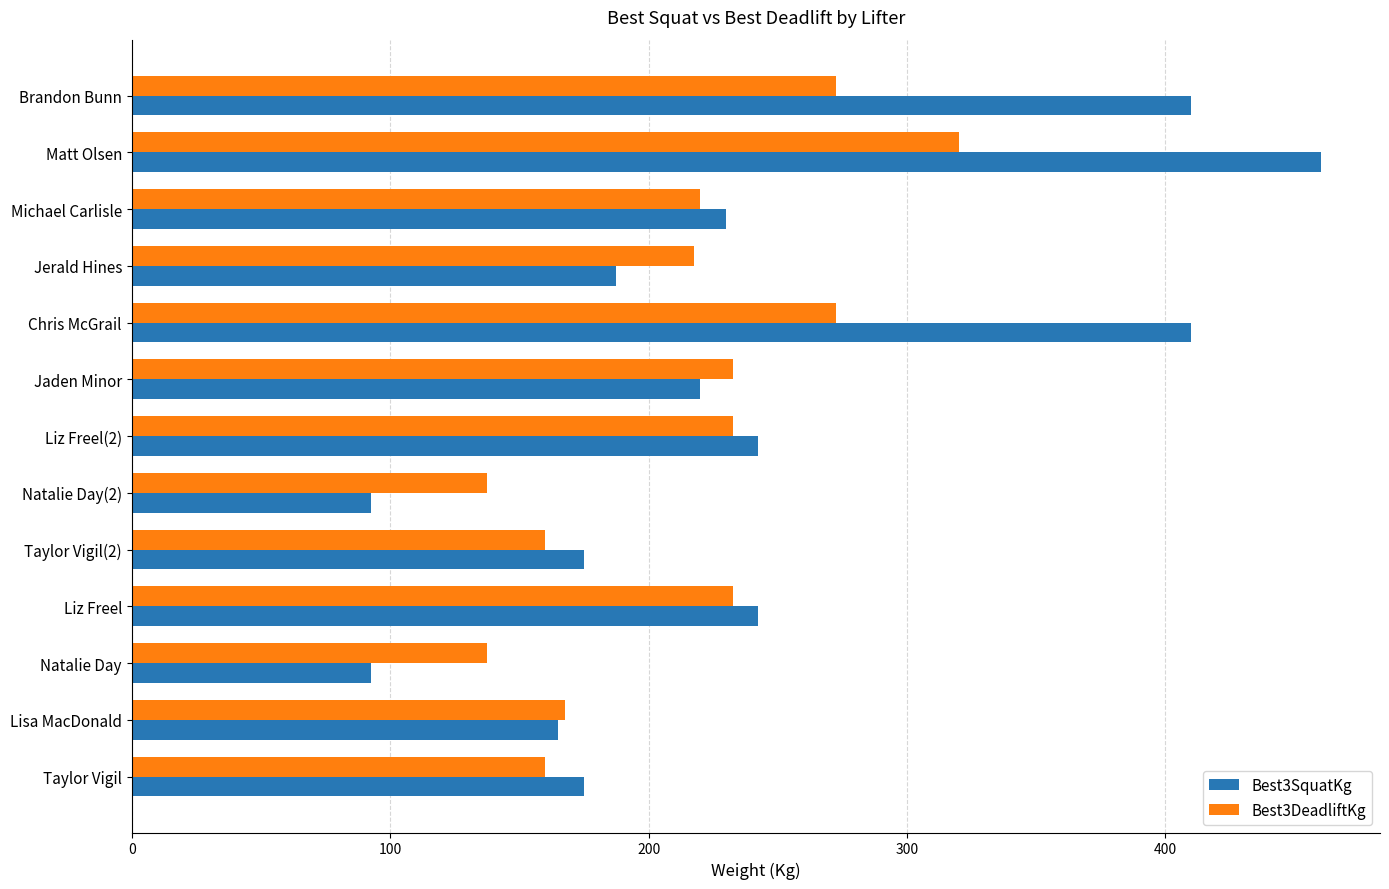

What is the minimum value shown in the chart?

92.5